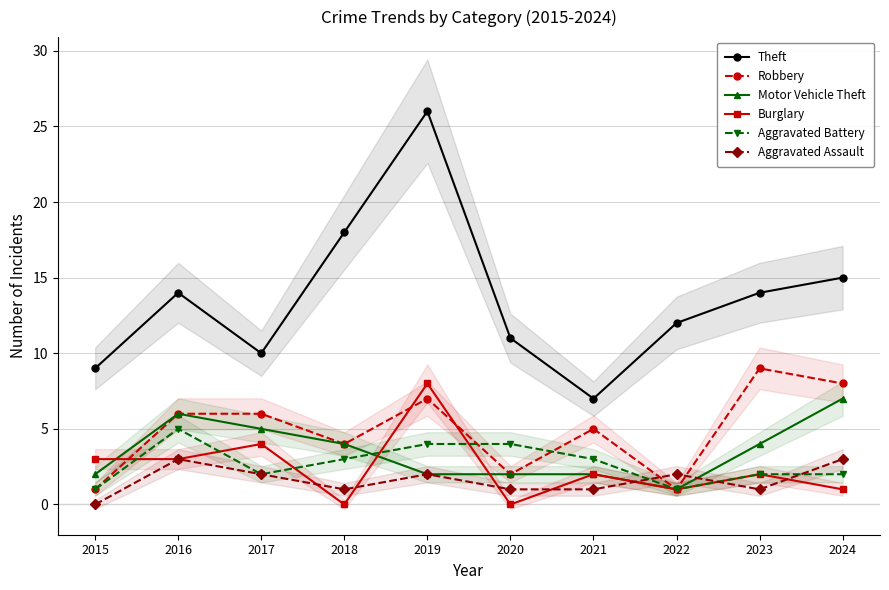

What is the average value of the Burglary series?

2